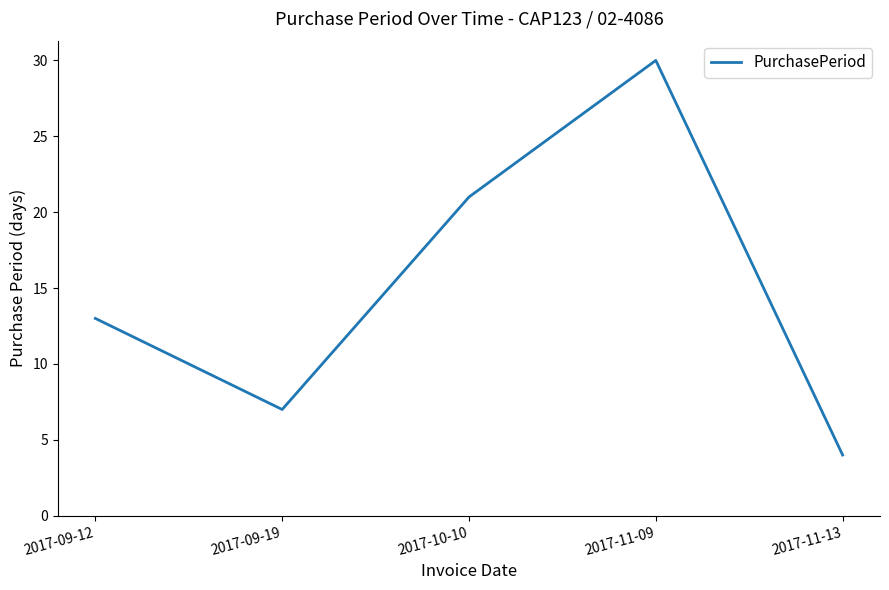

What is the difference between the values at 2017-11-09 and 2017-09-12?

17